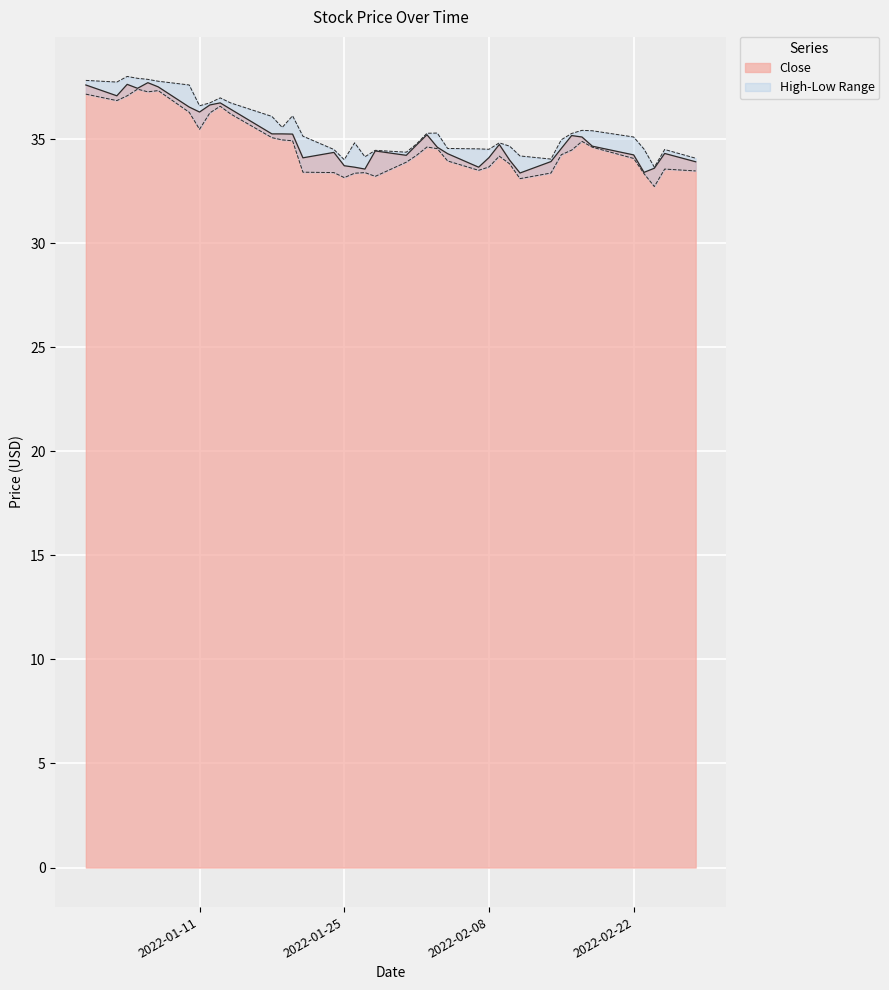

The value at 2022-02-08 is 34.1. True or false?

True